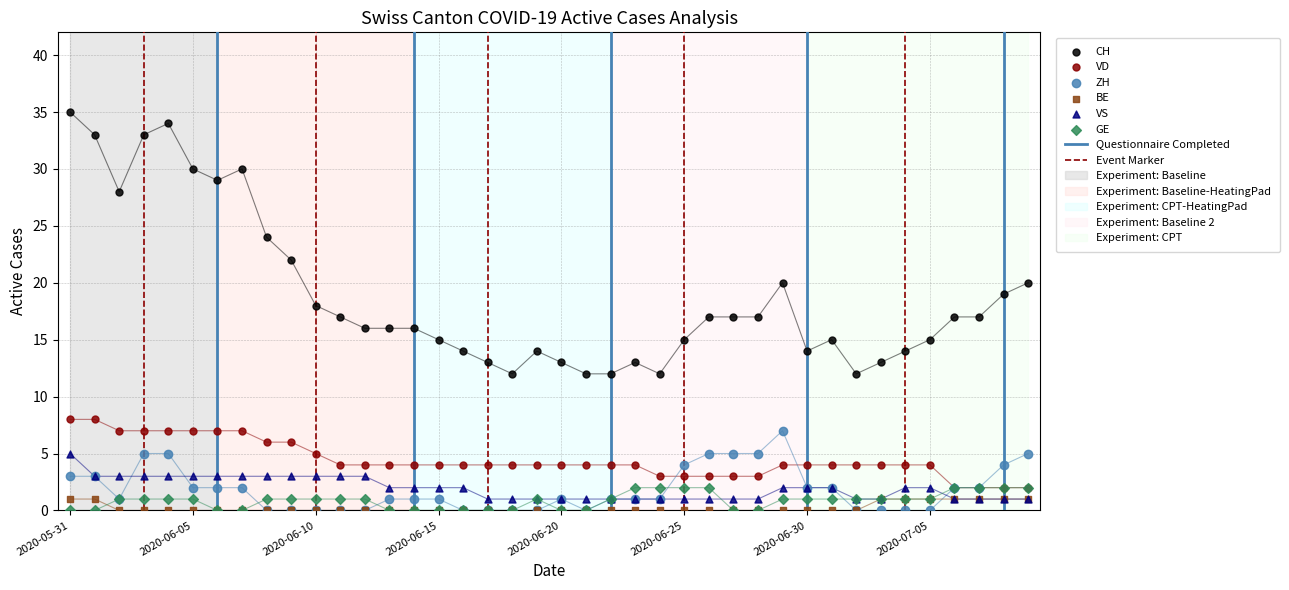

Which series reaches the minimum Y coordinate?

ZH